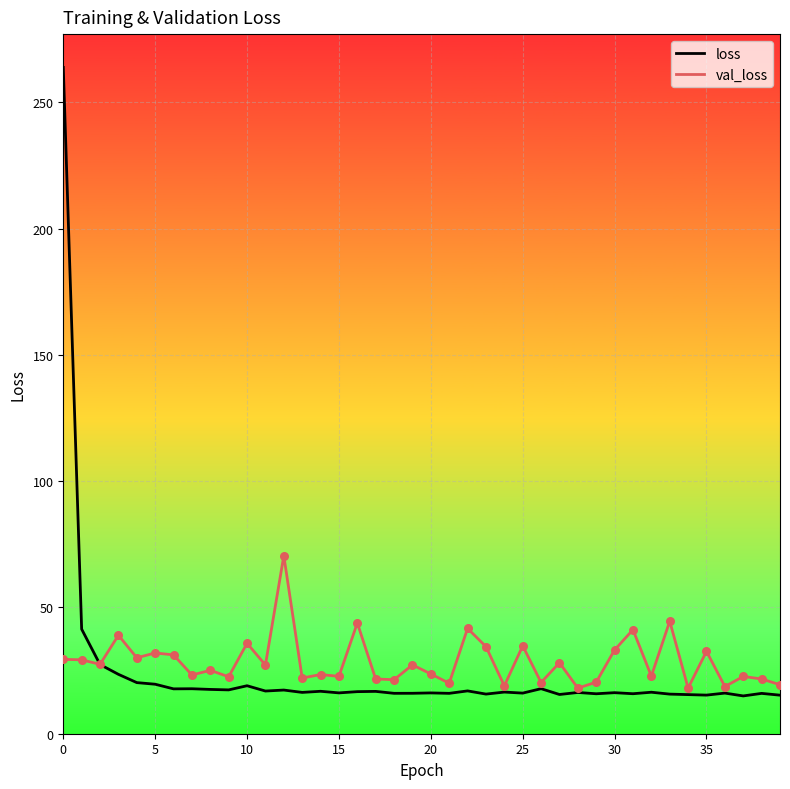

What are all the series names shown in the legend?

loss, val_loss